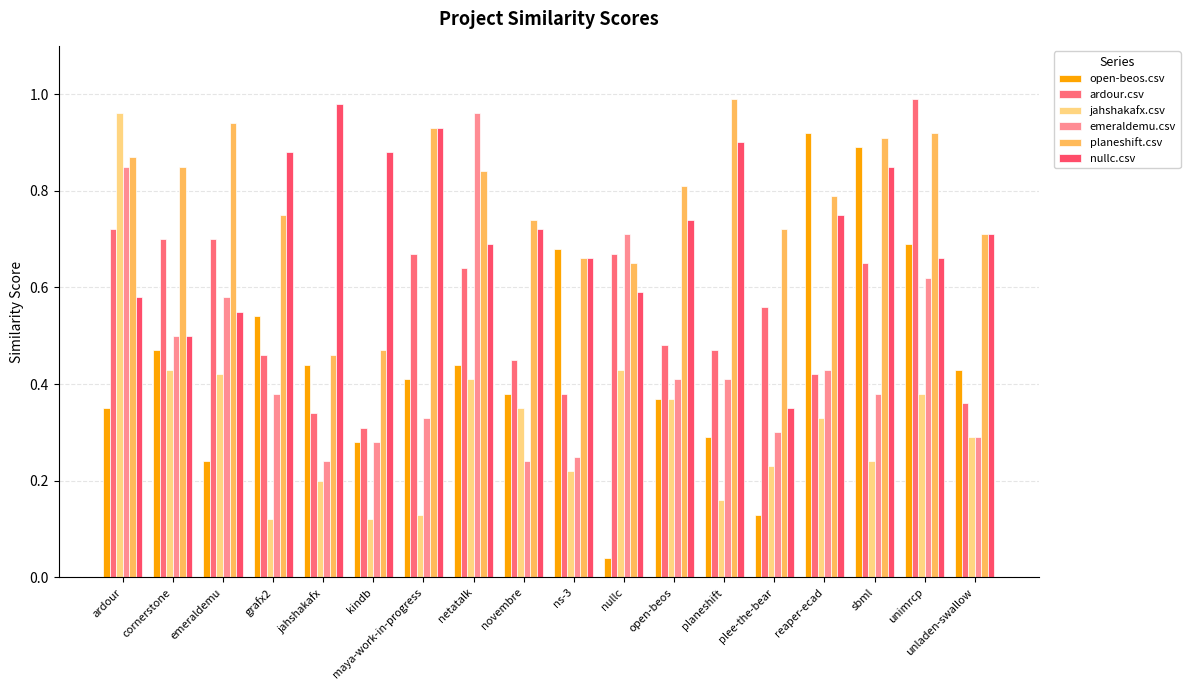

The value of open-beos.csv at reaper-ecad is 0.9. True or false?

True